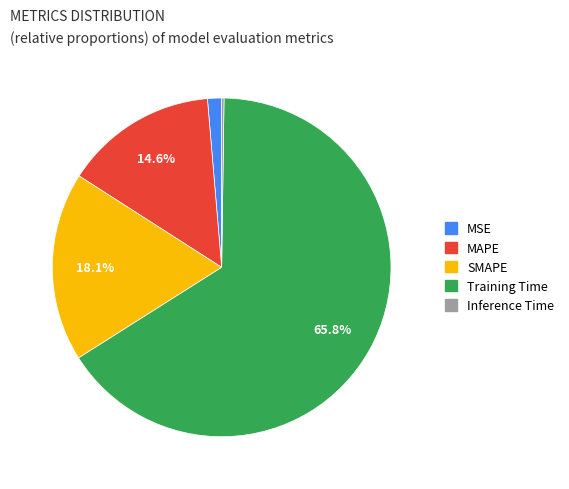

Is MAPE the majority of the pie?

No